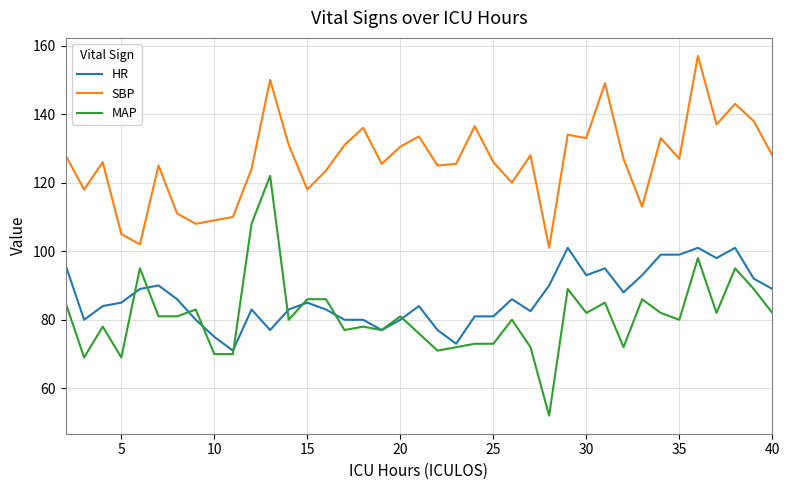

True or false: MAP and SBP intersect in this chart.

False